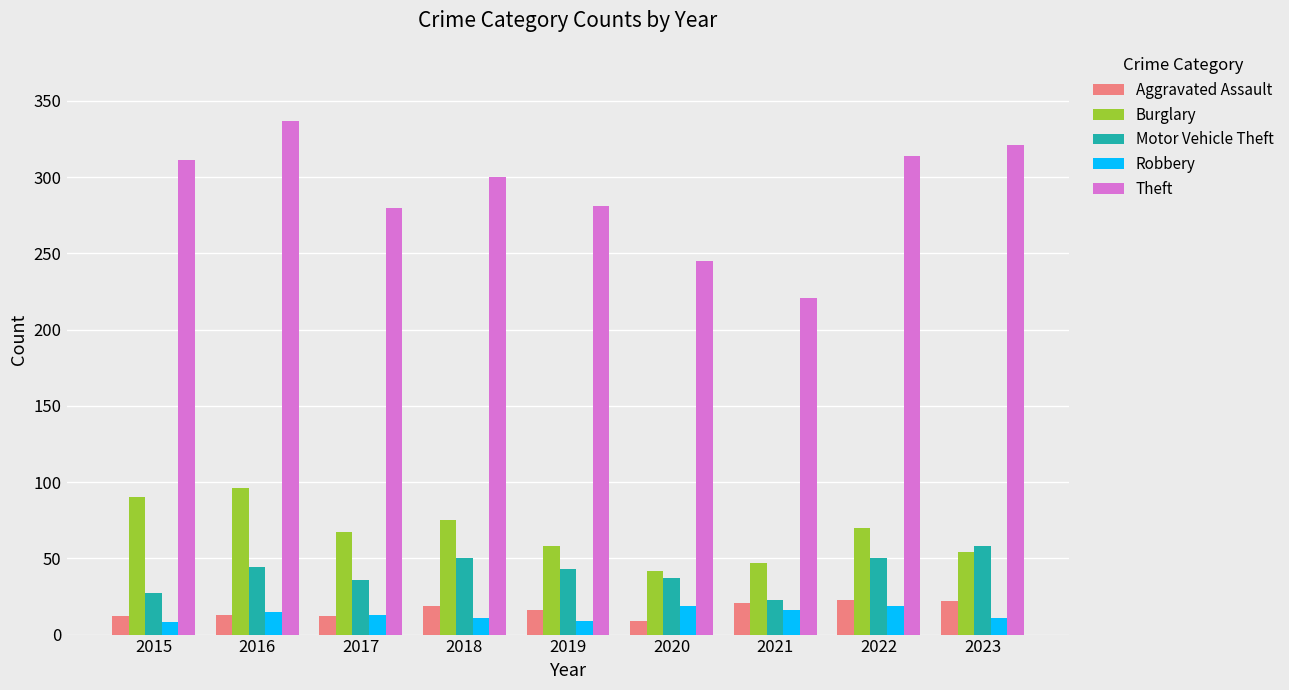

How many data points in Robbery are less than 13?

4